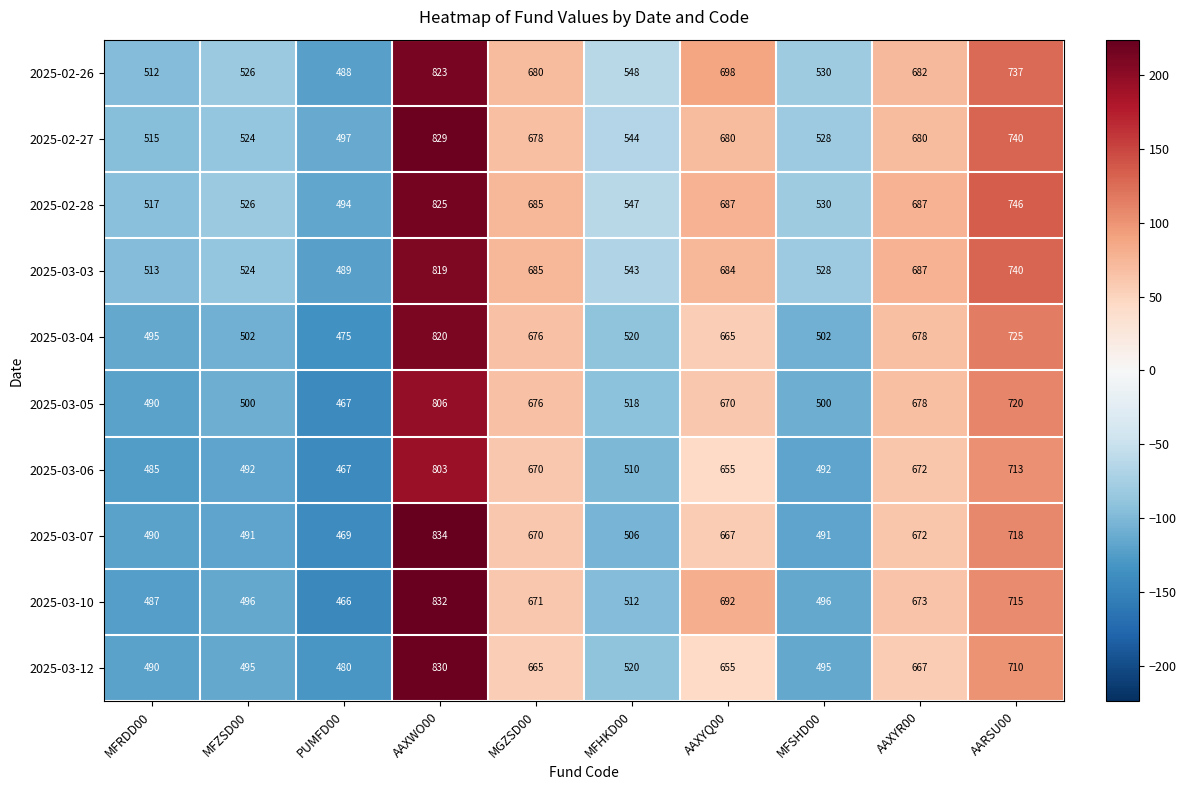

Rank the series by their maximum value, from highest to lowest.

2025-03-07, 2025-03-10, 2025-03-12, 2025-02-27, 2025-02-28, 2025-02-26, 2025-03-04, 2025-03-03, 2025-03-05, 2025-03-06